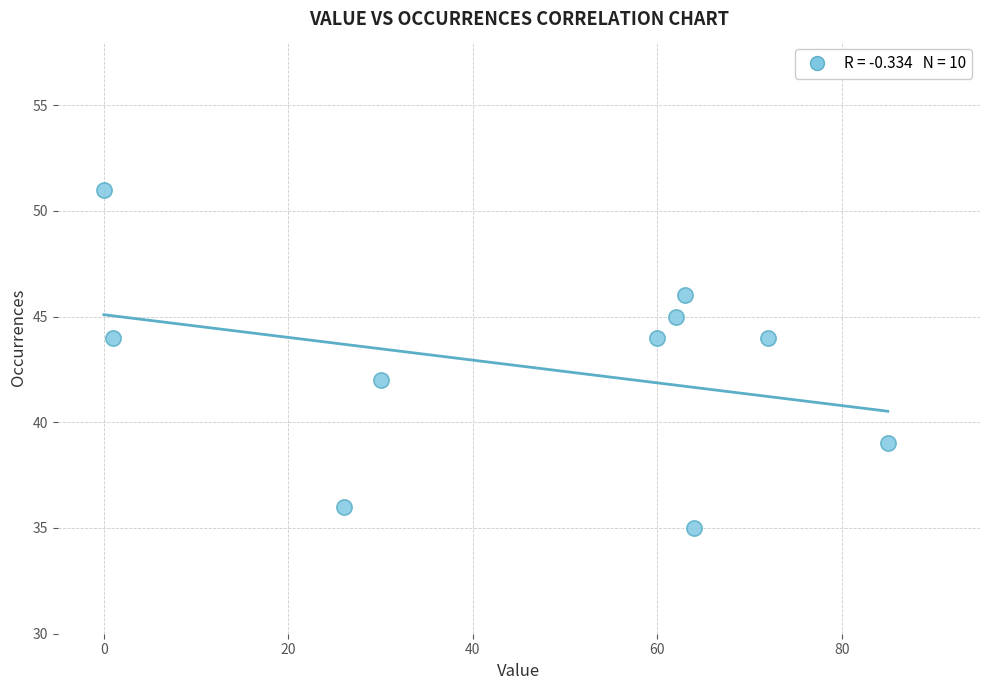

What is the average Y value?

43